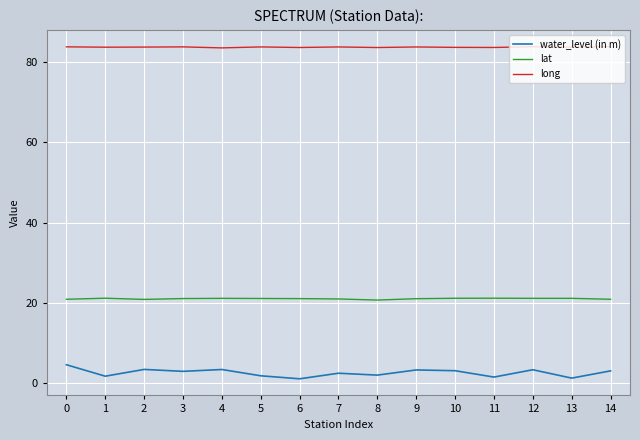

What is the maximum value shown in the chart?

83.9